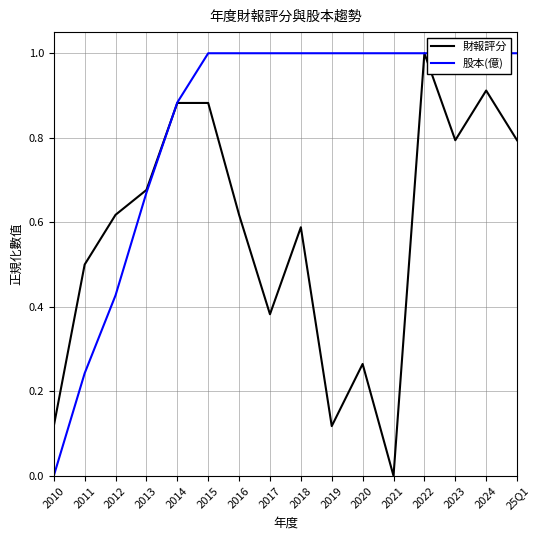

How many lines are shown in the chart?

2